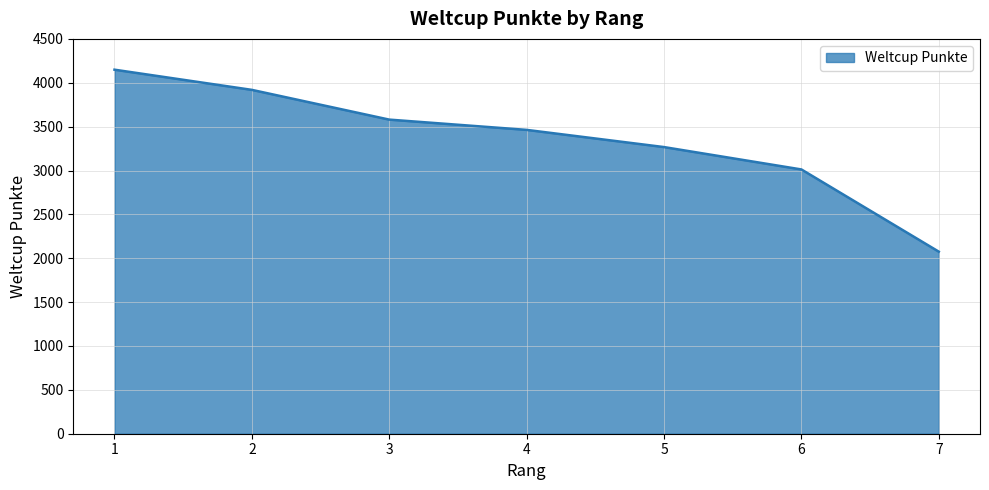

How many values are between 3012 and 3919?

5